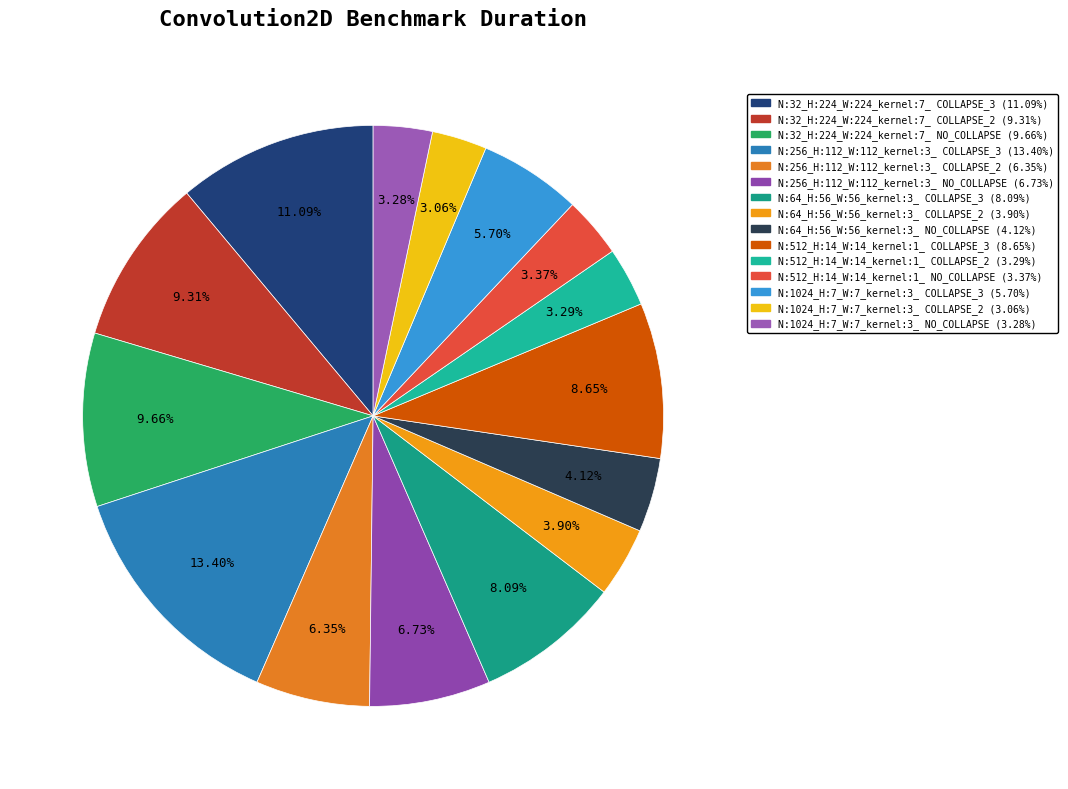

What is the ratio of the value at N:1024_H:7_W:7_kernel:3_ COLLAPSE_2 to the value at N:64_H:56_W:56_kernel:3_ COLLAPSE_3?

0.4